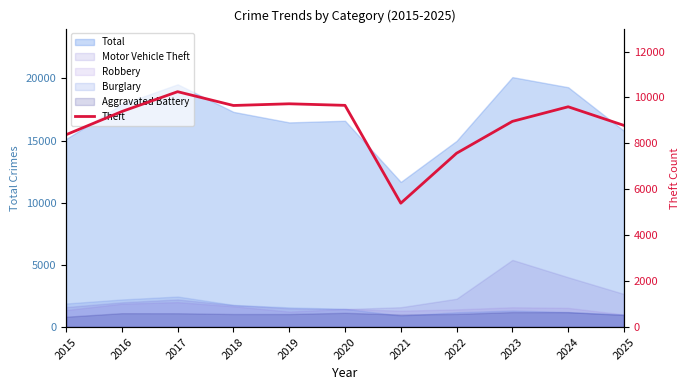

Reading right to left, list all the values displayed in this chart.

8783	9595	8959	7572	5396	9657	9725	9651	10252	9388	8377